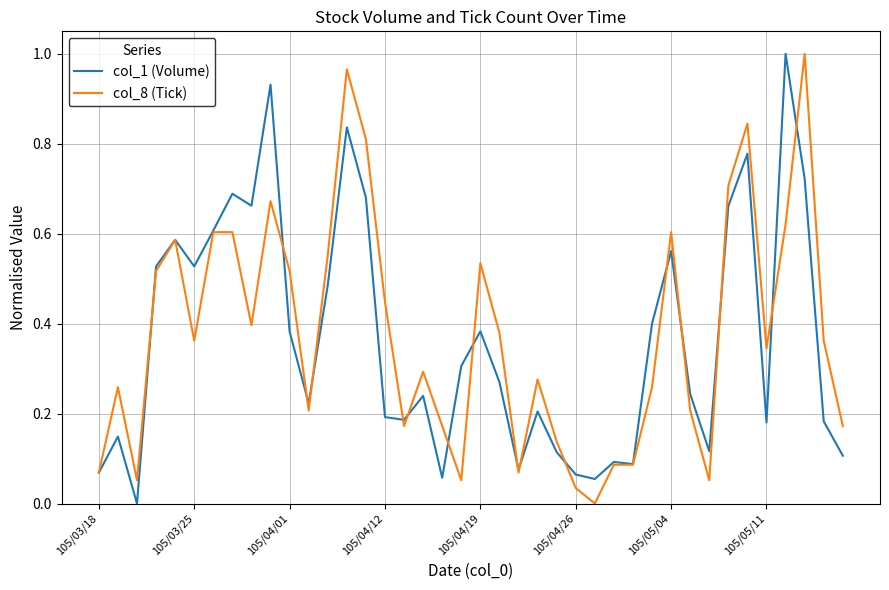

True or false: col_1 (Volume) and col_8 (Tick) intersect in this chart.

True